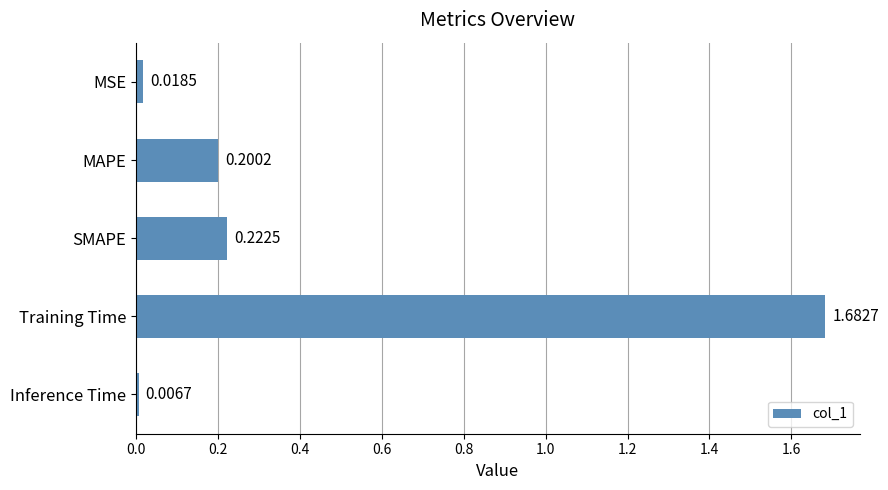

Which has a higher value, Training Time or MAPE?

Training Time